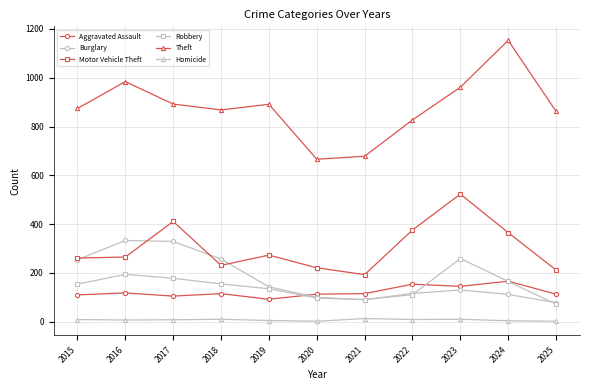

Rank the series at 2017 from highest to lowest value.

Theft, Motor Vehicle Theft, Burglary, Robbery, Aggravated Assault, Homicide